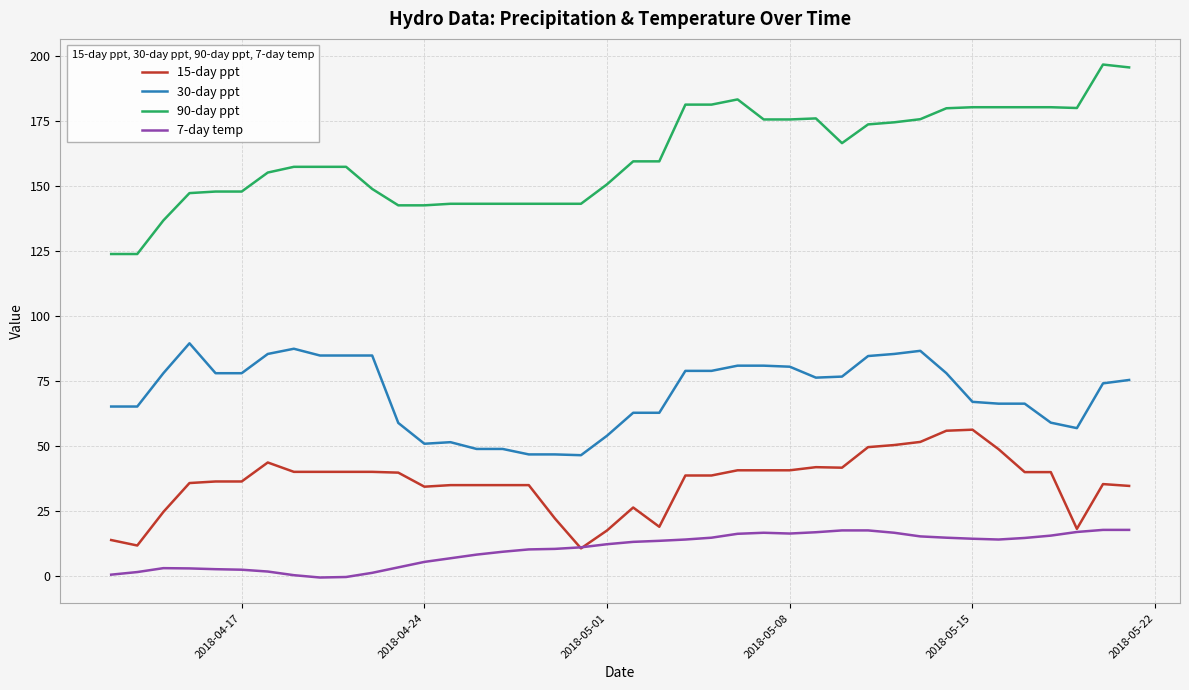

True or false: 30-day ppt and 7-day temp cross at least once.

False